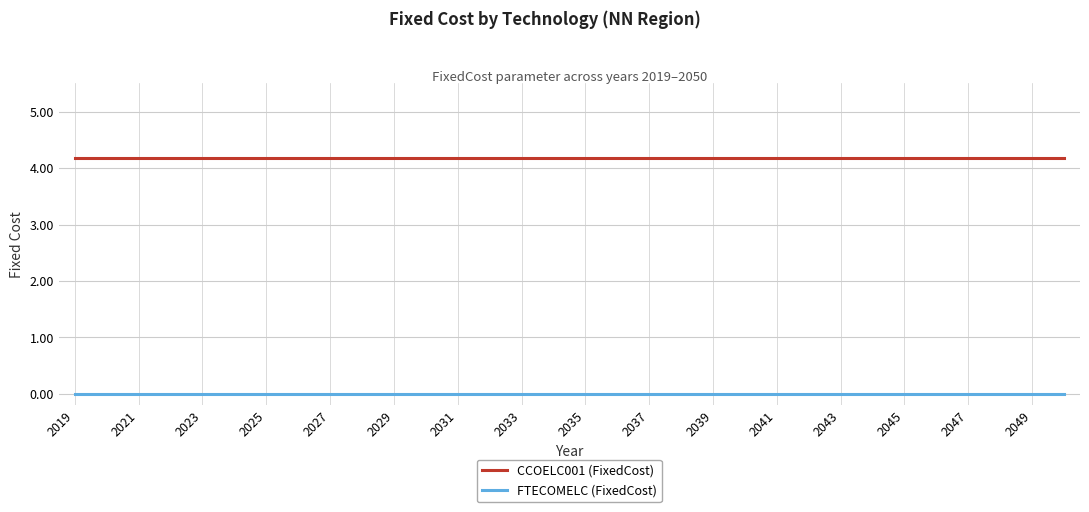

List the series in order of their overall mean, highest first.

CCOELC001 (FixedCost), FTECOMELC (FixedCost)